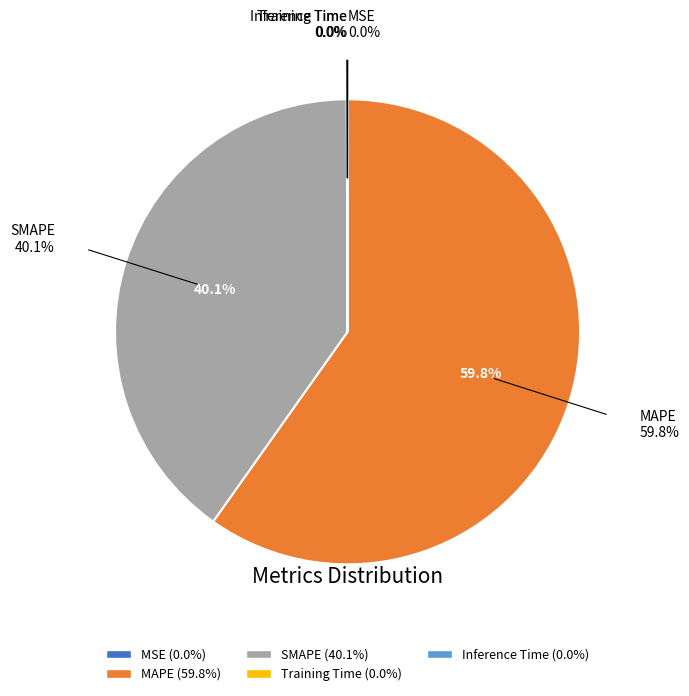

What percentage is the MAPE slice, to the nearest percent?

60%